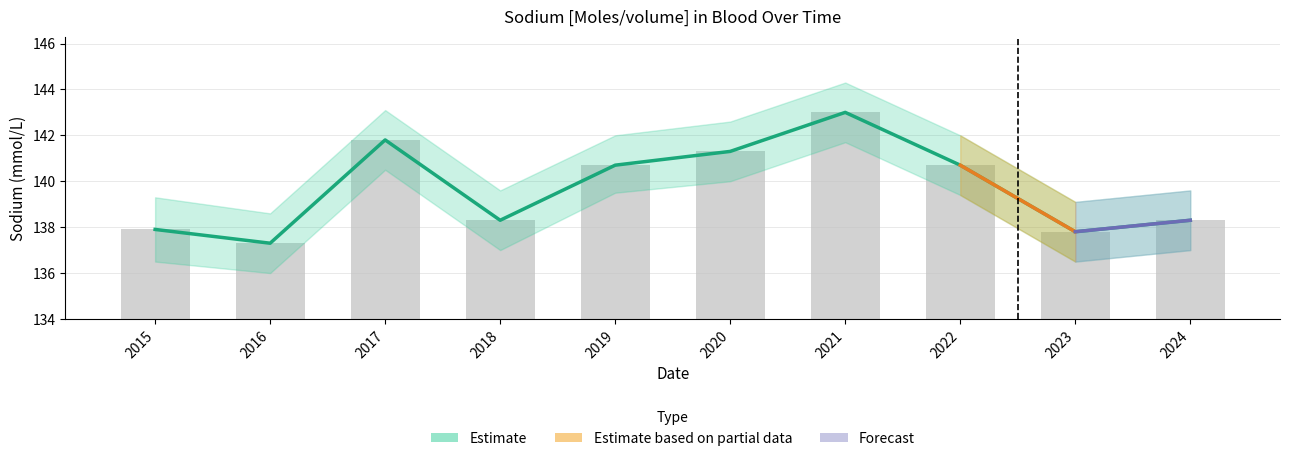

List the labels in order of value, largest first.

2021, 2017, 2020, 2019, 2022, 2018, 2024, 2015, 2023, 2016